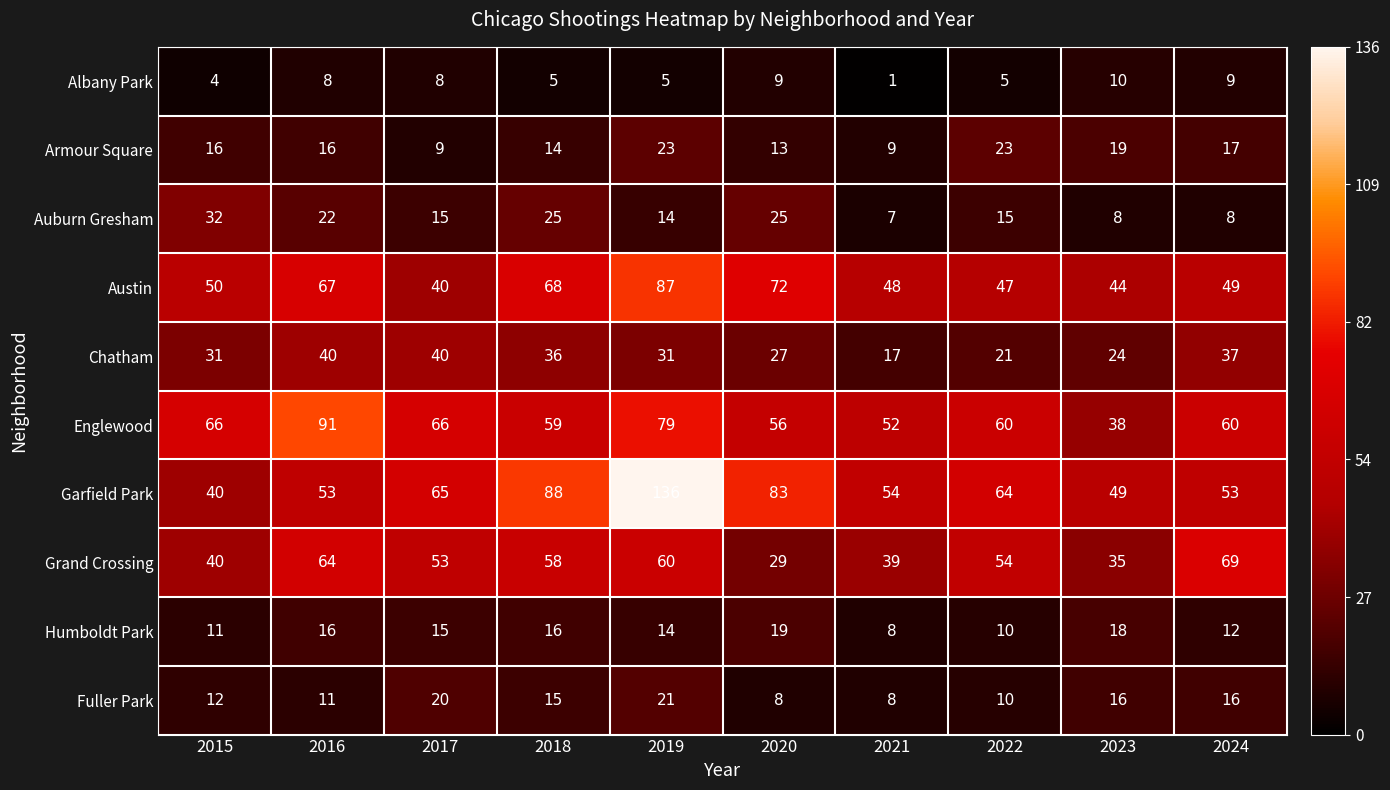

The Austin series shows 72 at 2020. True or false?

True